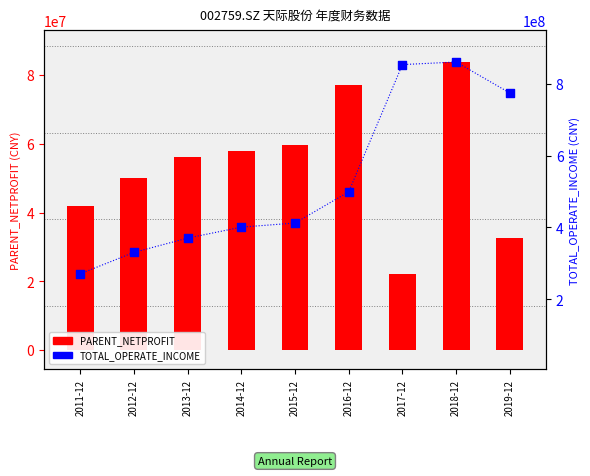

What are all the series names shown in the legend?

PARENT_NETPROFIT, TOTAL_OPERATE_INCOME